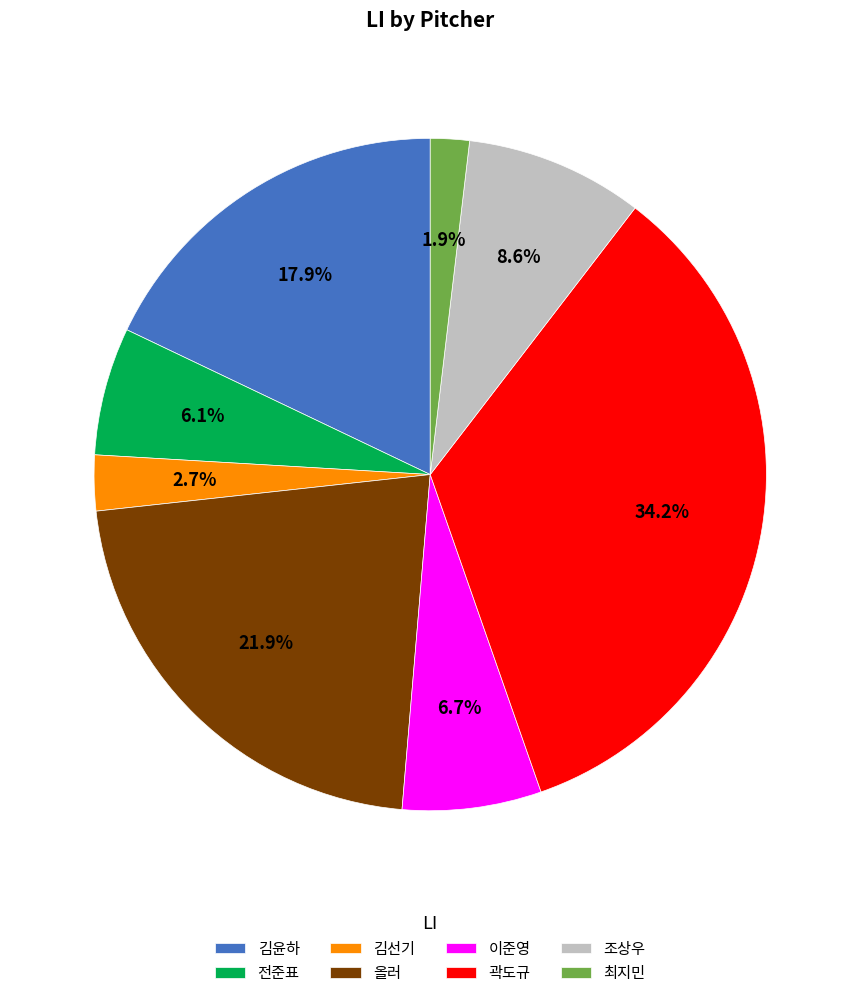

To the nearest percent, what portion does 조상우 represent?

9%